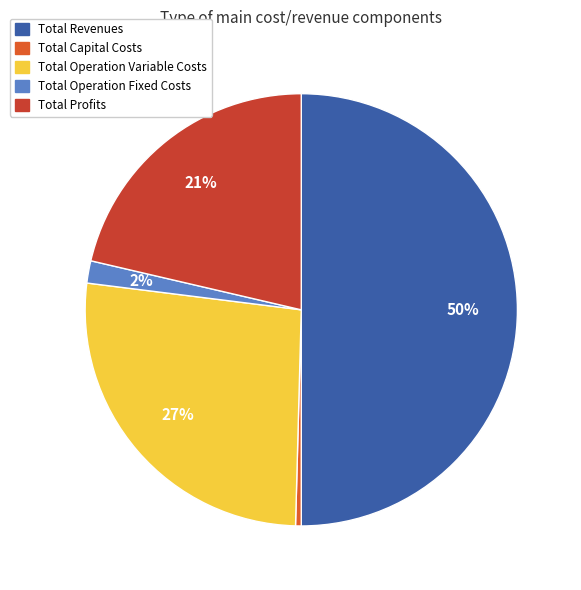

Rank the categories by value from lowest to highest.

Total Capital Costs, Total Operation Fixed Costs, Total Profits, Total Operation Variable Costs, Total Revenues